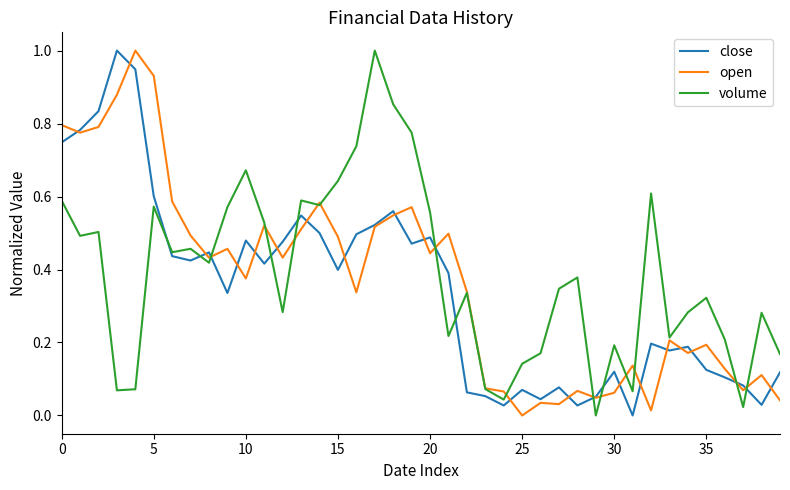

What is the maximum value for volume?

1.0